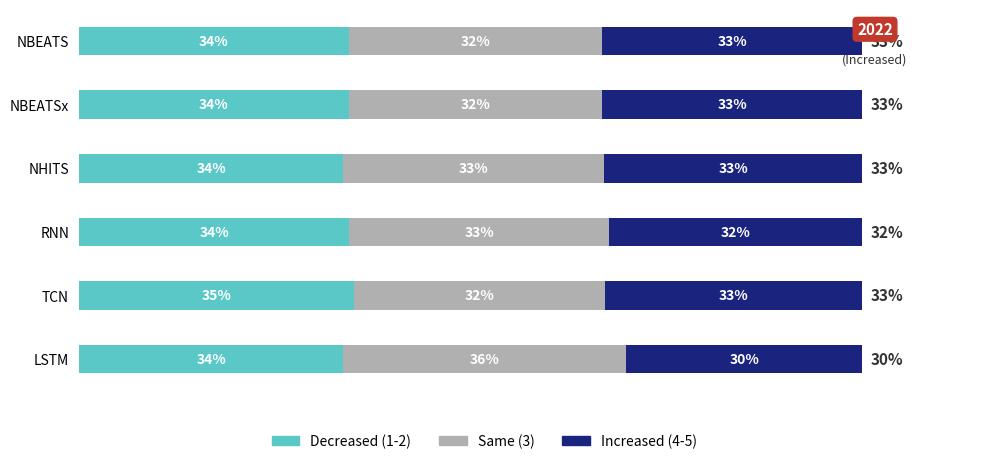

What are all the series names shown in the legend?

Decreased (1-2), Same (3), Increased (4-5)